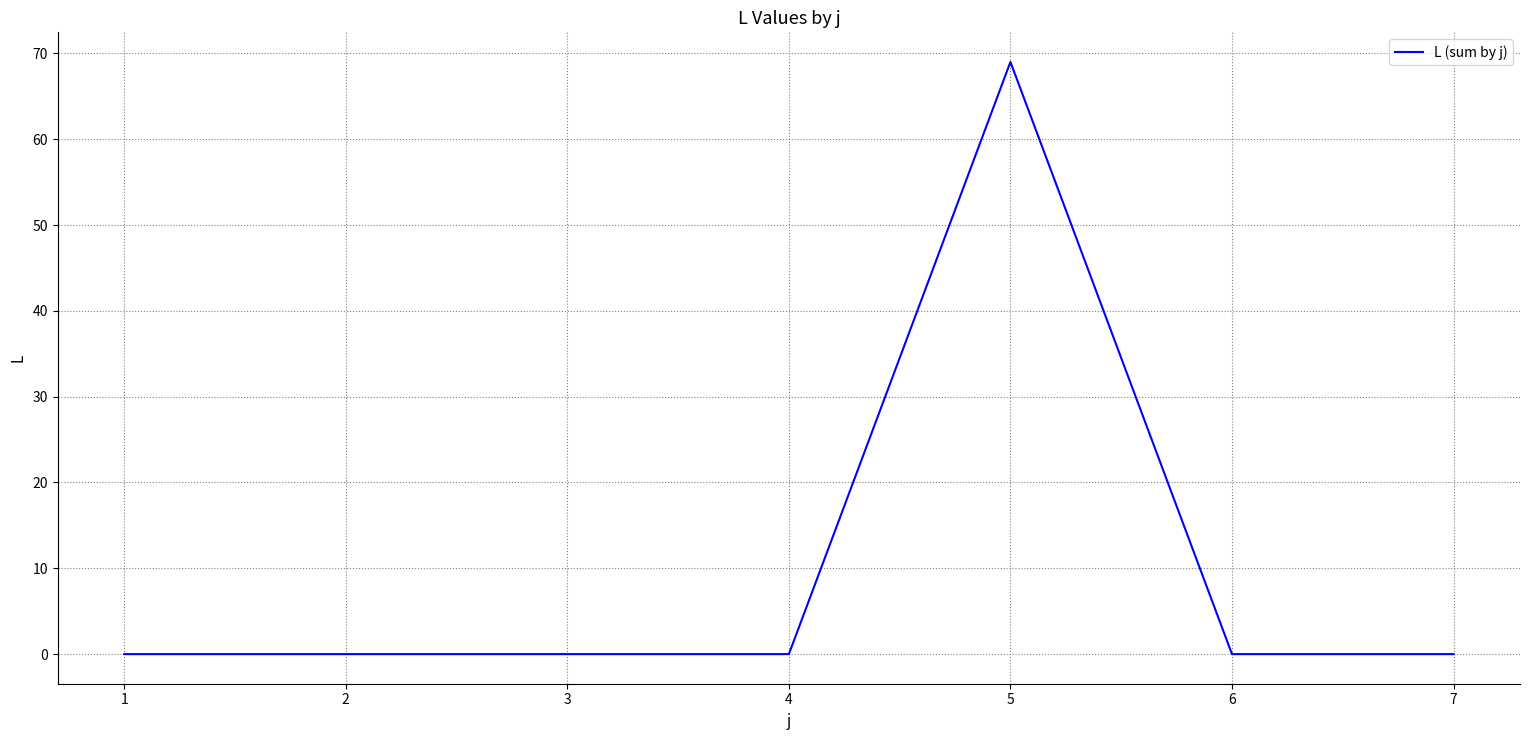

What is the maximum value shown in the chart?

69